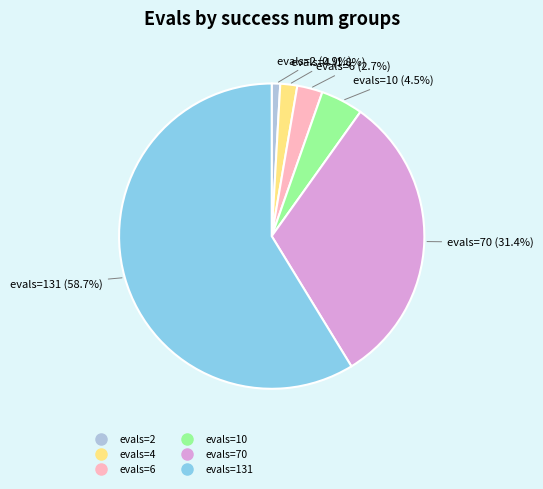

Is there a majority slice in this chart?

Yes